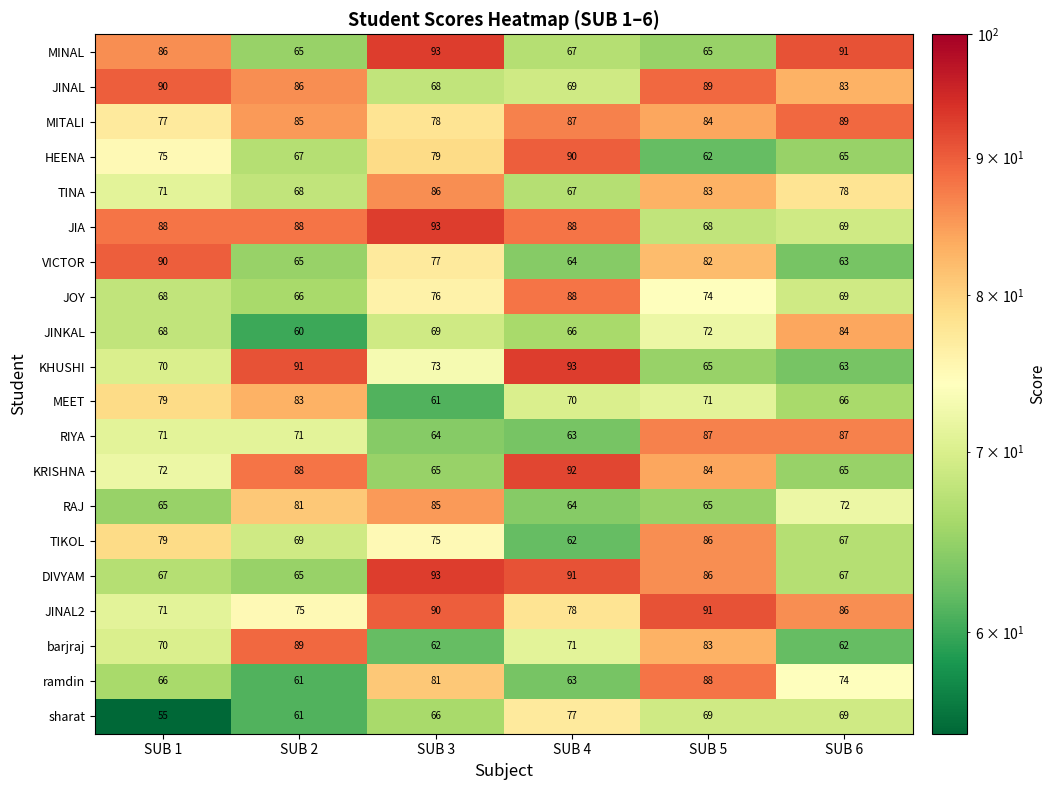

How many data points in JINAL are less than 86?

3